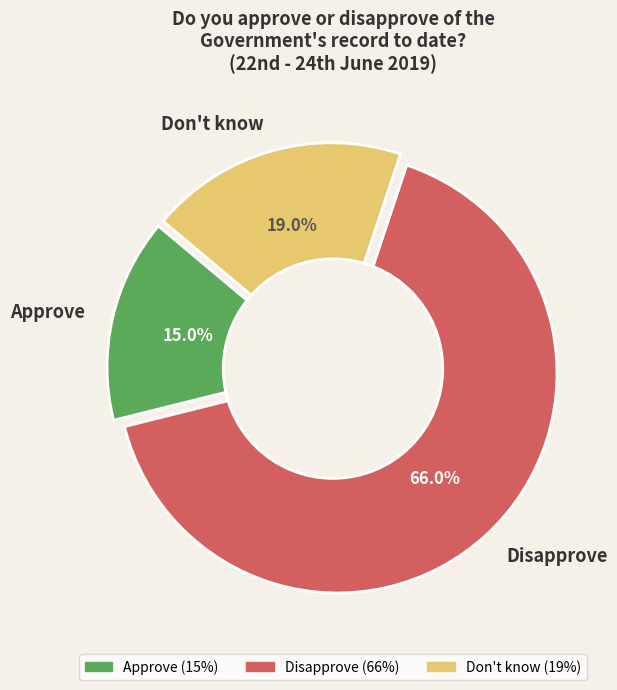

To the nearest percent, what percentage of the pie is Approve?

15%